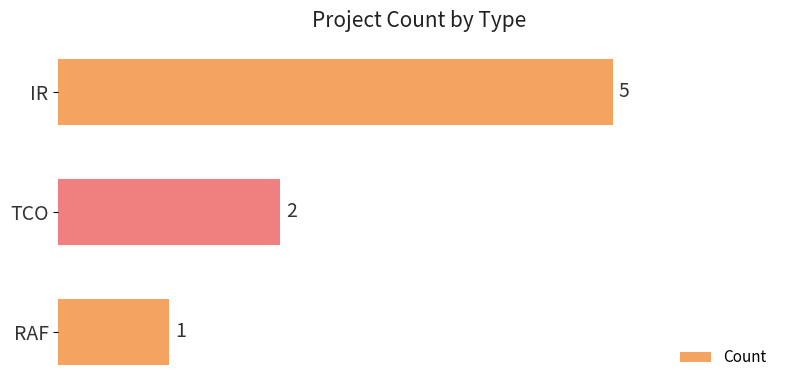

What is the sum of all values?

8